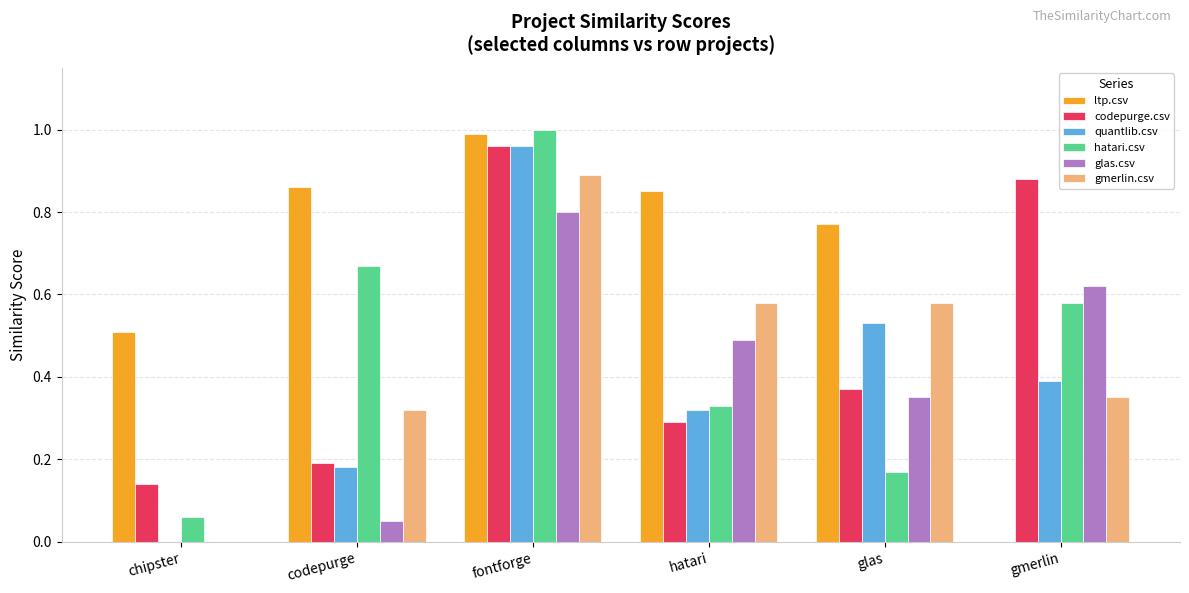

Is it true that gmerlin.csv equals 0.0 at chipster?

True